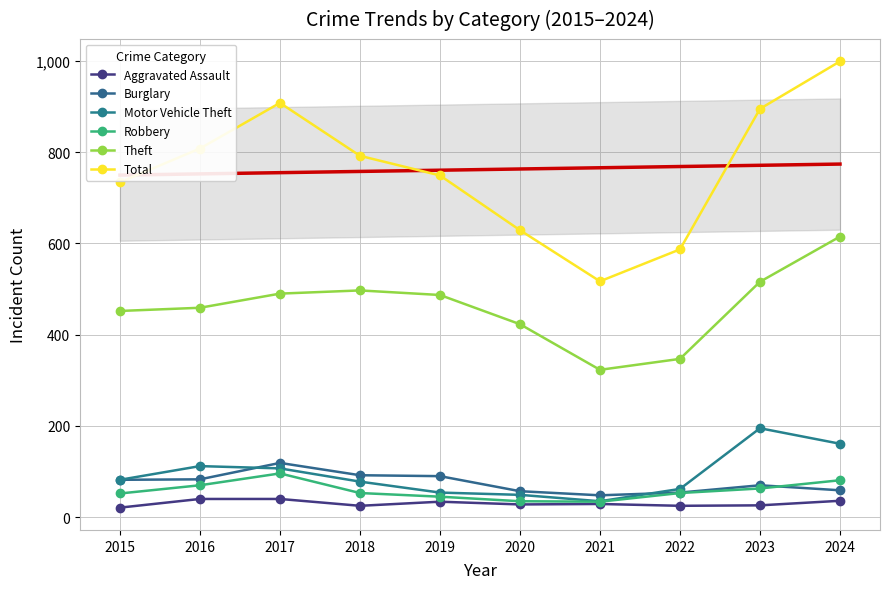

What is the difference between the Aggravated Assault values at 2015 and 2017?

19